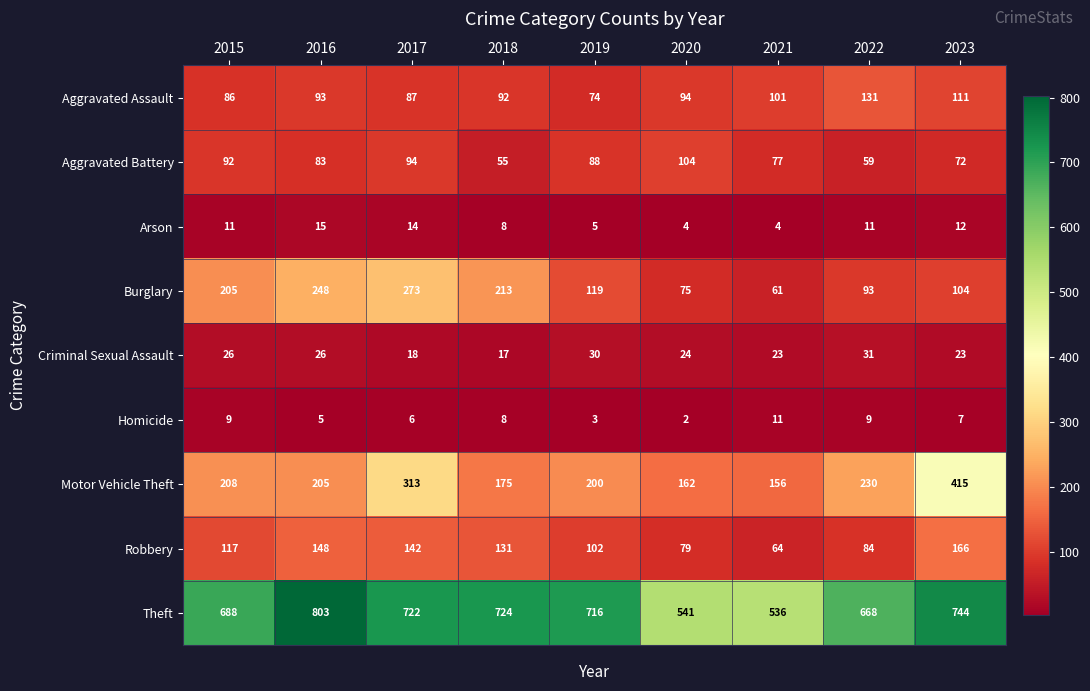

The value of Burglary at 2023 is 58. True or false?

False